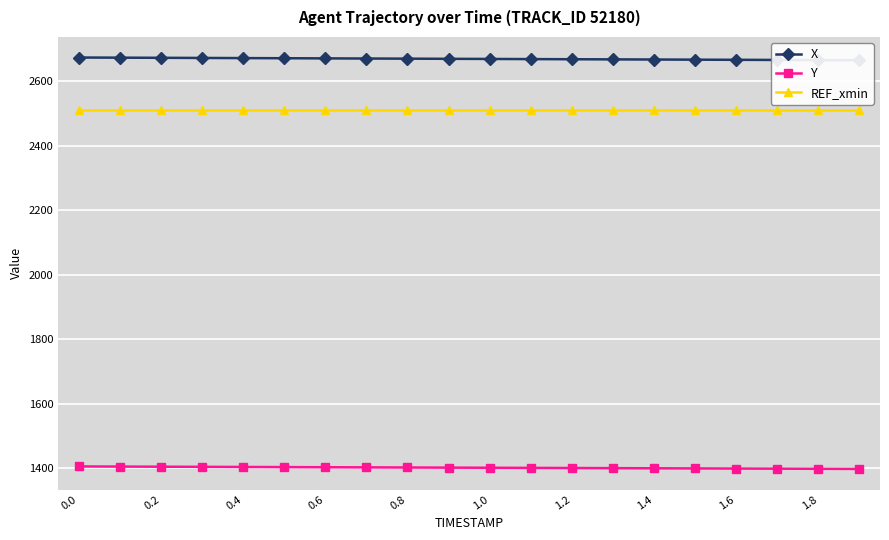

Reading right to left, what are all the values shown in this chart?

X: 2664.1	2664.5	2664.9	2665.4	2665.8	2666.3	2666.7	2667.2	2667.6	2668.1	2668.5	2668.9	2669.4	2669.8	2670.3	2670.7	2671.1	2671.6	2672.0	2672.5
Y: 1398.6	1399.0	1399.4	1399.8	1400.2	1400.6	1401.0	1401.4	1401.8	1402.2	1402.6	1403.0	1403.5	1403.9	1404.3	1404.7	1405.1	1405.5	1405.9	1406.3
REF_xmin: 2508.9	2508.9	2508.9	2508.9	2508.9	2508.9	2508.9	2508.9	2508.9	2508.9	2508.9	2508.9	2508.9	2508.9	2508.9	2508.9	2508.9	2508.9	2508.9	2508.9